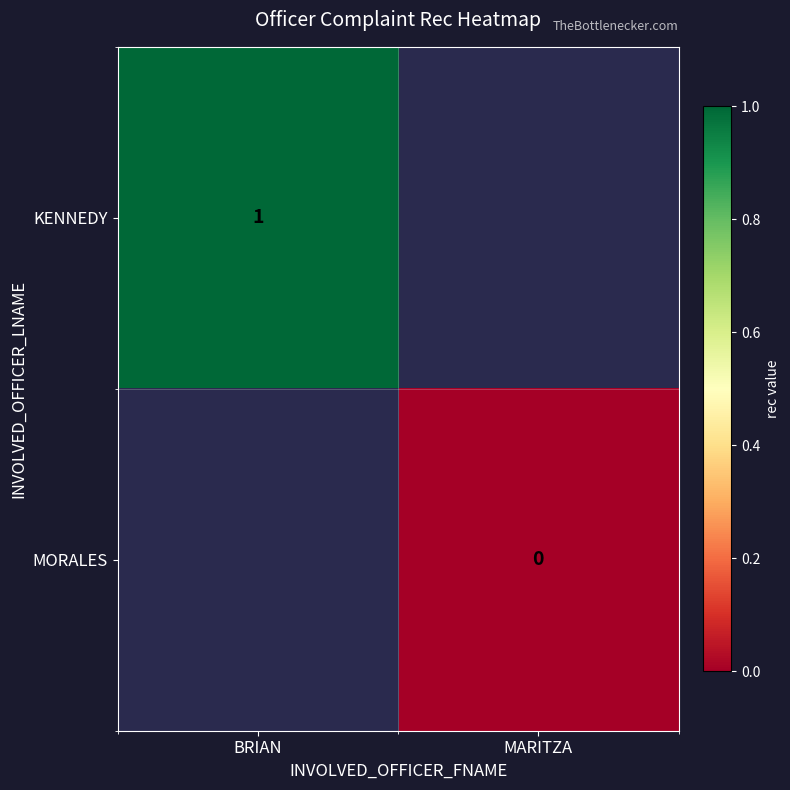

How many series are shown in this chart?

2